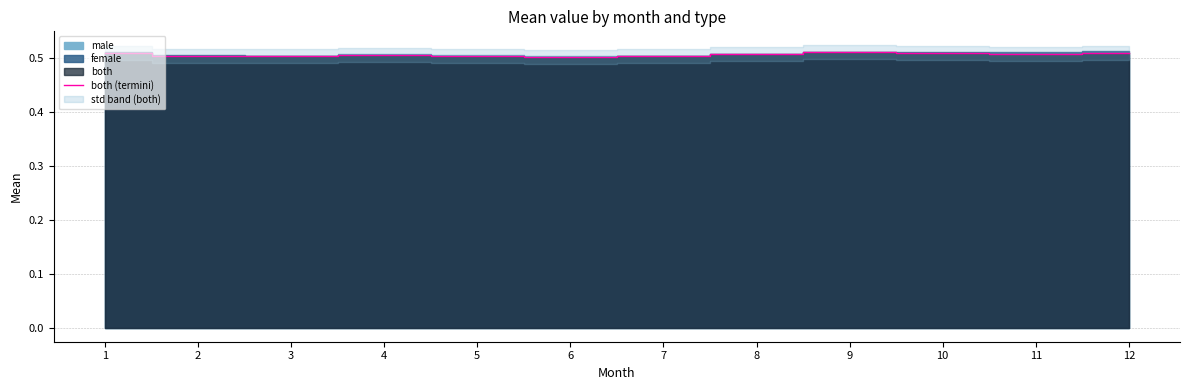

List the labels in order of value, largest first.

9, 12, 1, 10, 8, 11, 4, 7, 2, 3, 5, 6